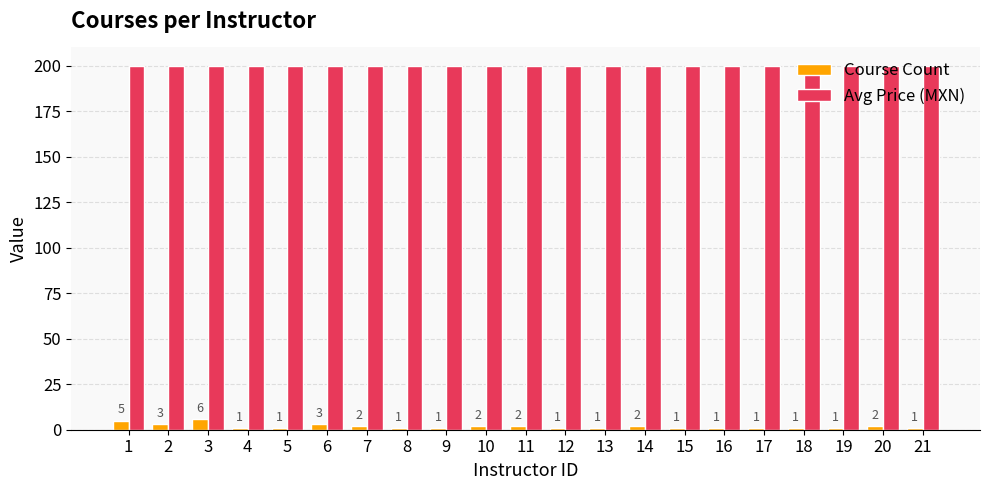

Which series changed the most between 5 and 14?

Course Count